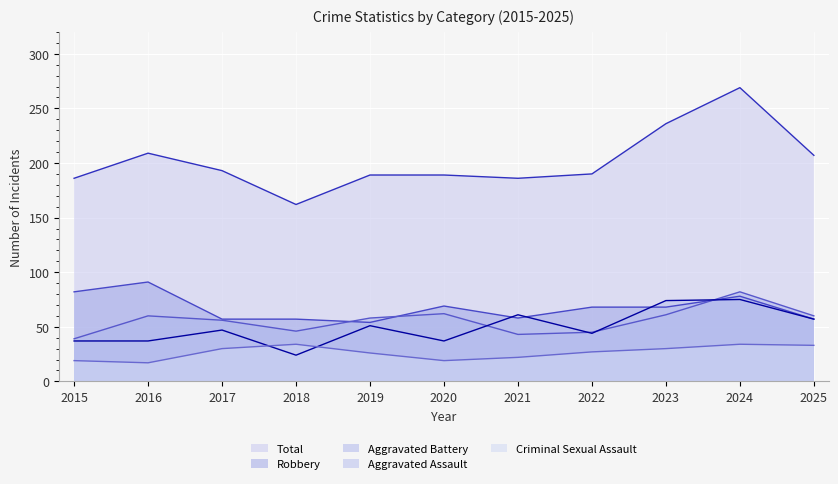

What is the value of the Aggravated Battery point at the 5th from the left?

58